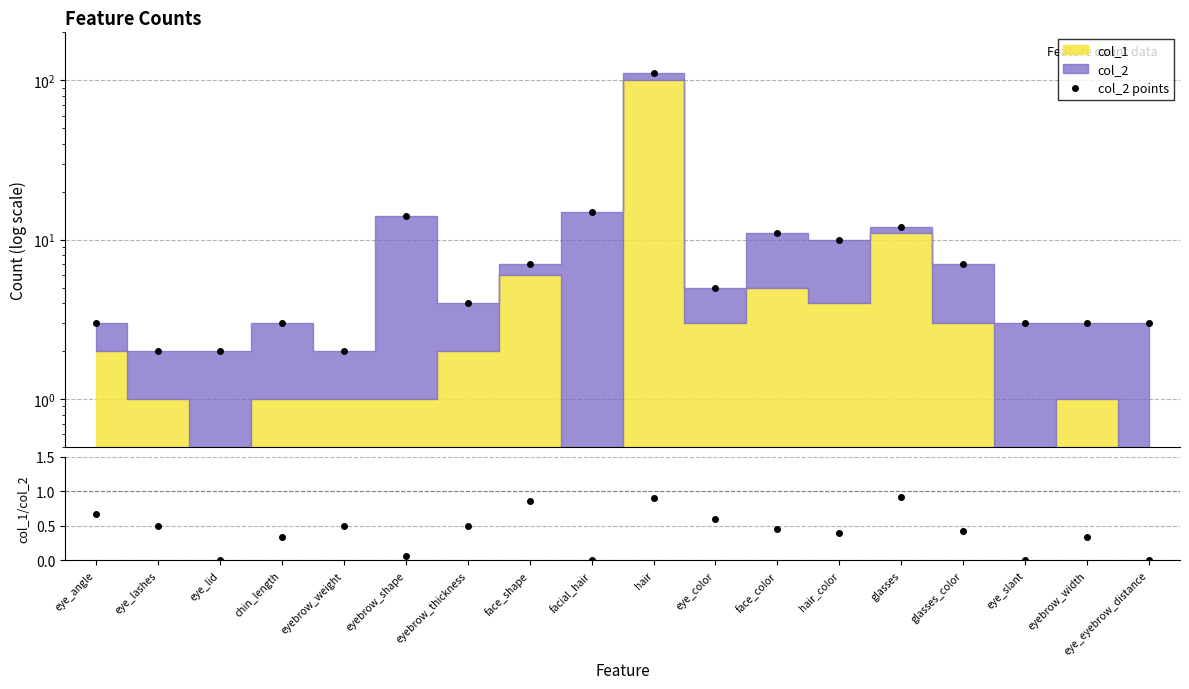

Which category has the lowest value in the col_2 points series?

eye_lashes